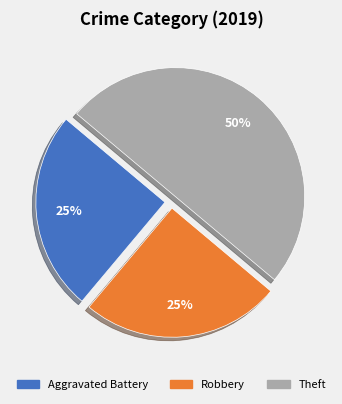

To the nearest percent, what portion does Robbery represent?

25%